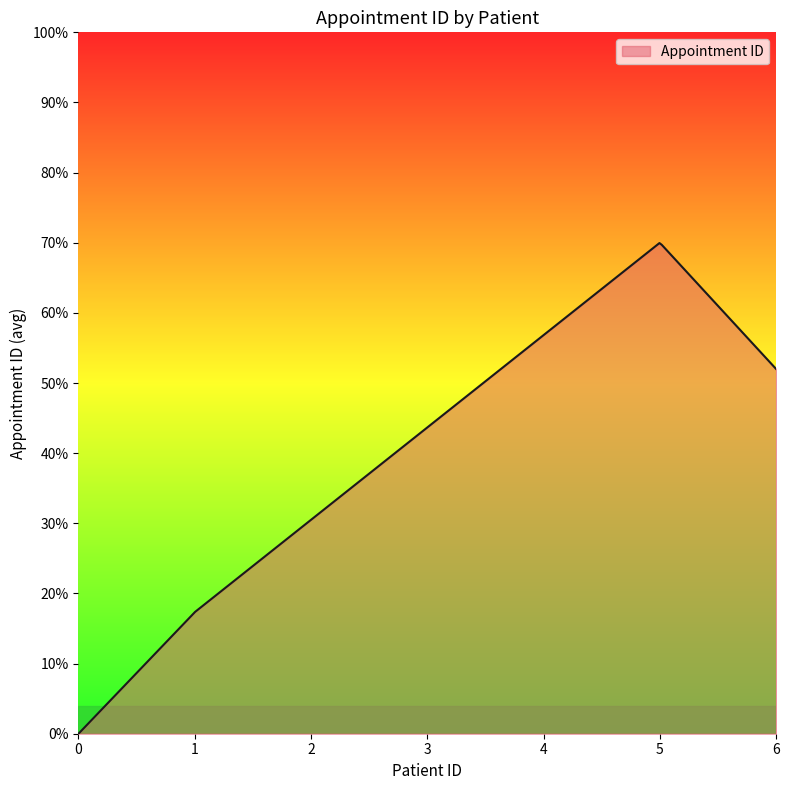

What is the greatest value displayed?

70.0